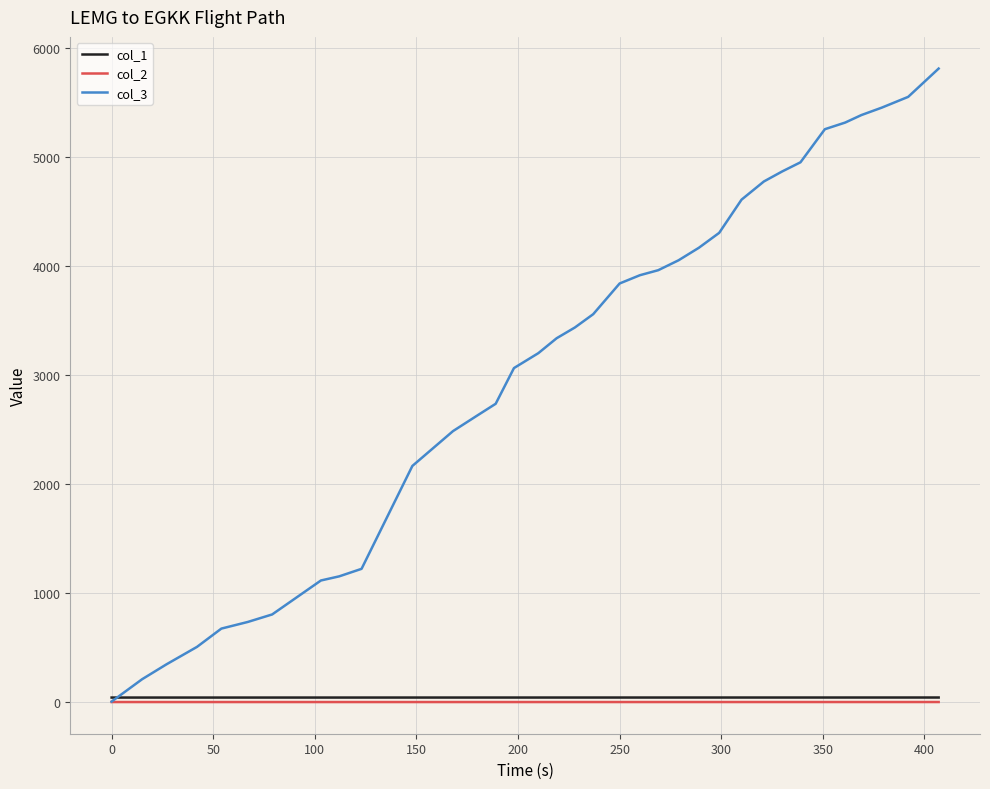

Which series has the widest spread of values?

col_3